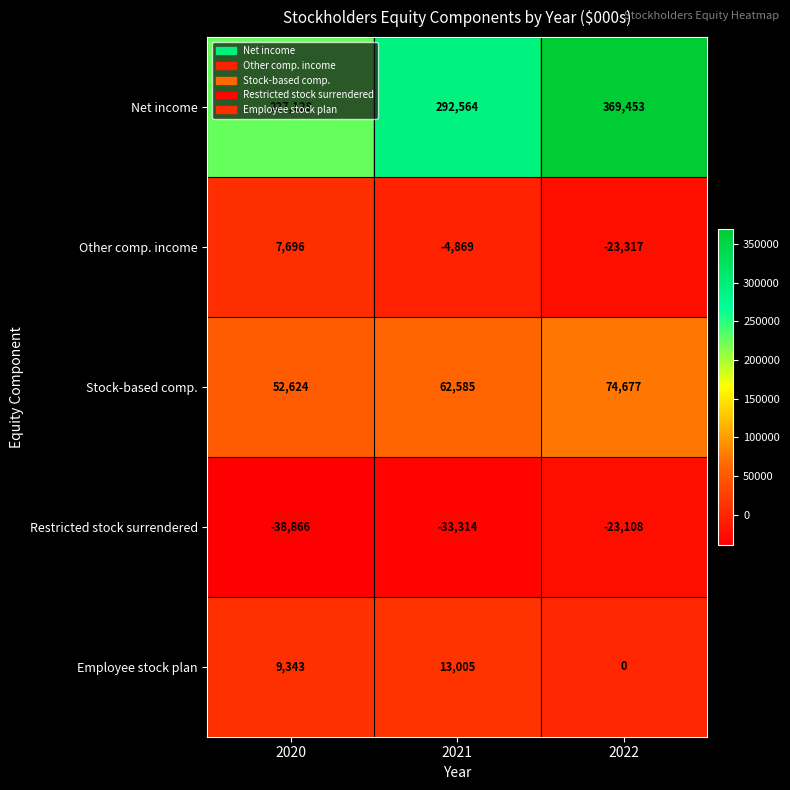

What is the difference between the Stock-based comp. values at 2022 and 2020?

22053